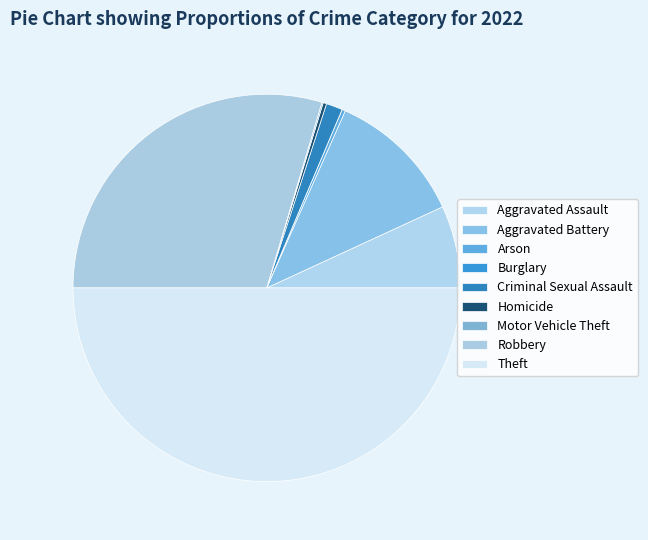

Between Criminal Sexual Assault and Theft, which is larger?

Theft